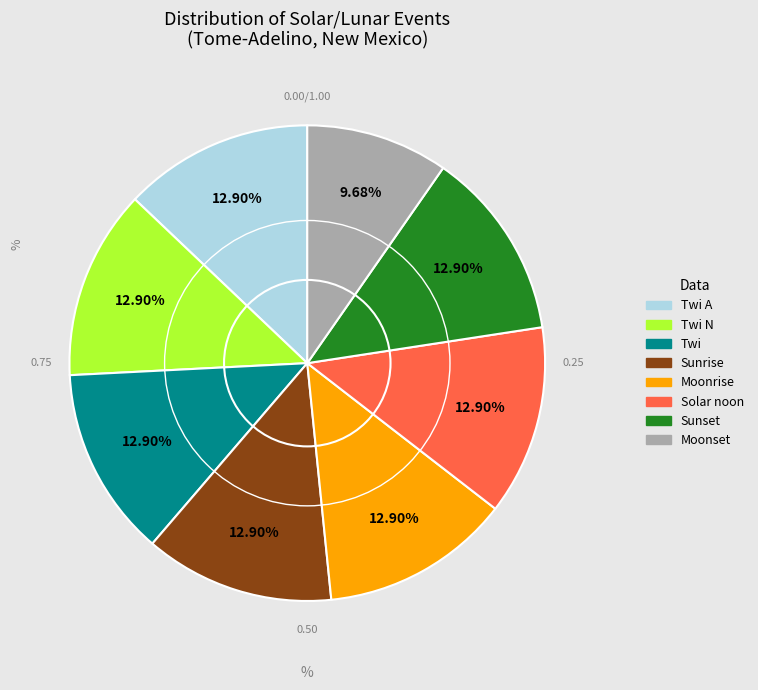

Does any single category account for the majority?

No